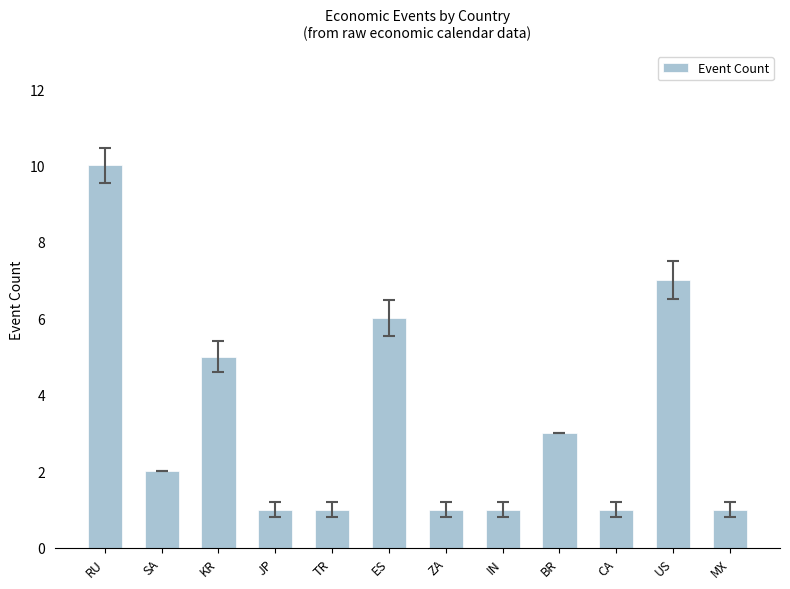

What is the average value?

3